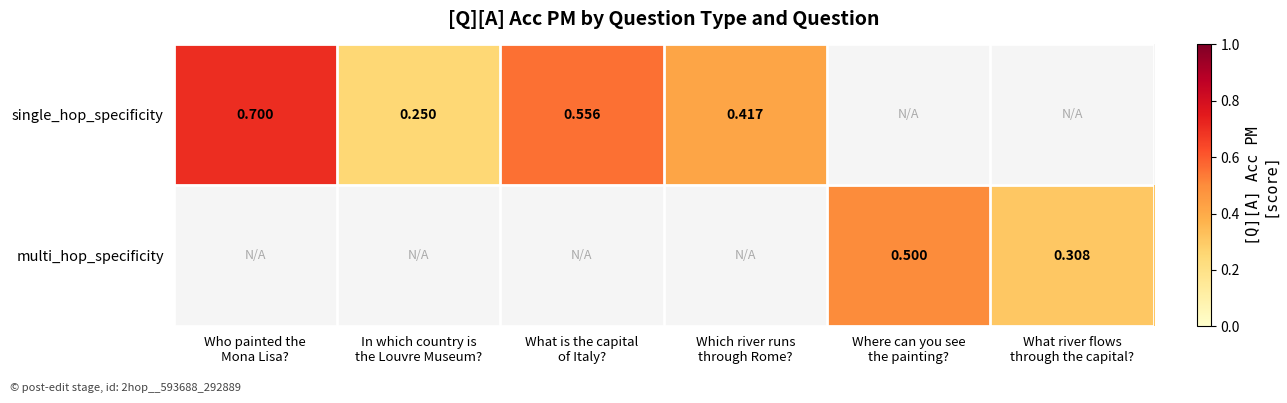

Is it true that multi_hop_specificity equals 0.5 at Where can you see the painting??

True